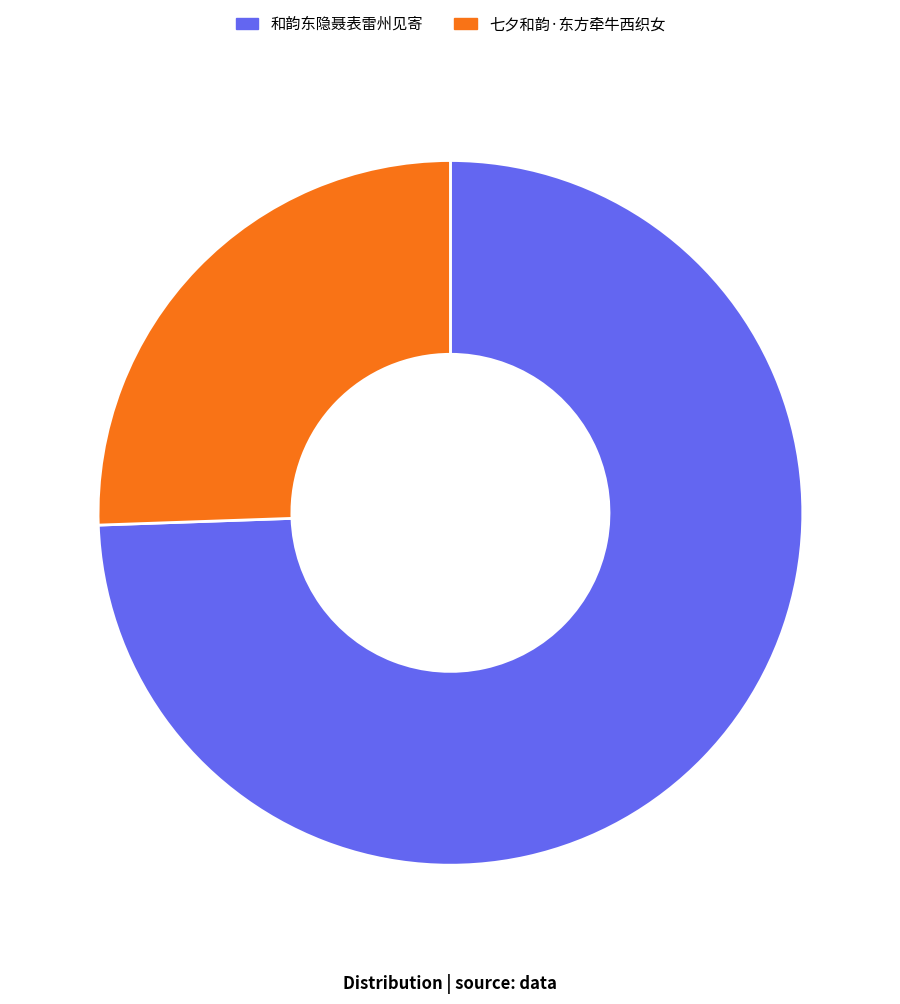

Approximately how many times larger is the value at 和韵东隐聂表雷州见寄 compared to 七夕和韵·东方牵牛西织女?

2.9